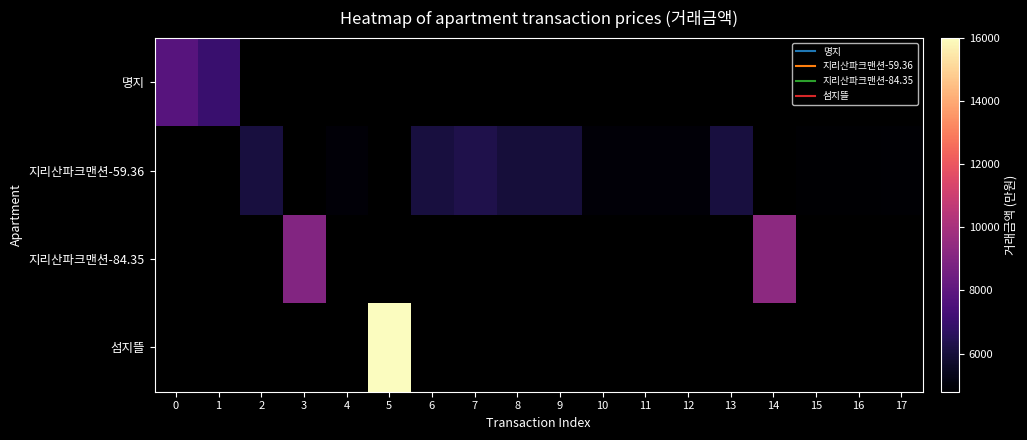

Count the number of categories in the chart.

18